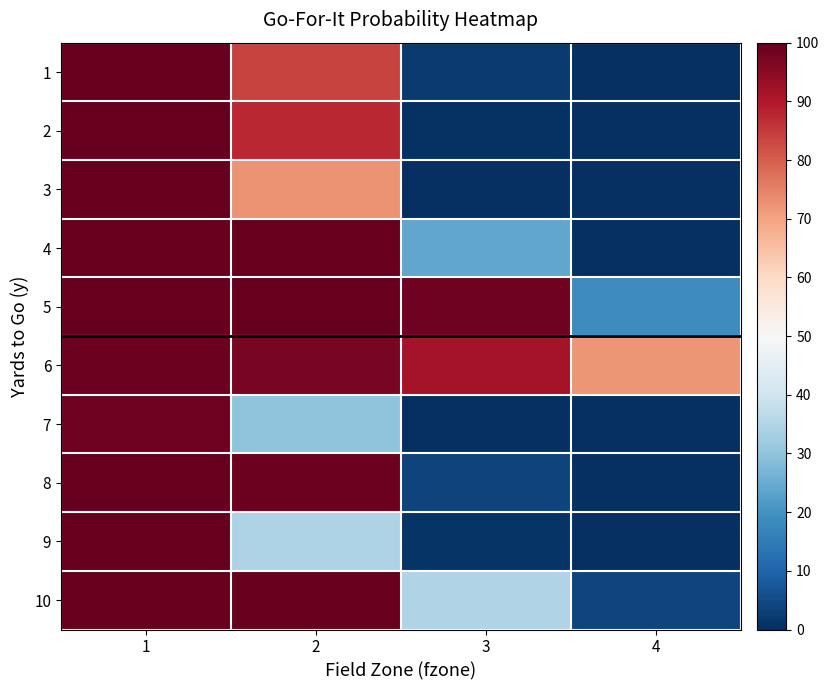

Reading left to right, what are all the values shown in this chart?

1: 1=100.0	2=83.6	3=2.1	4=0.0
2: 1=100.0	2=87.5	3=0.7	4=0.0
3: 1=100.0	2=72.5	3=0.2	4=0.0
4: 1=100.0	2=100.0	3=24.1	4=0.0
5: 1=100.0	2=100.0	3=98.7	4=18.6
6: 1=99.2	2=97.5	3=91.6	4=72.0
7: 1=98.8	2=30.0	3=0.1	4=0.0
8: 1=100.0	2=98.9	3=3.7	4=0.0
9: 1=99.8	2=34.5	3=0.9	4=0.1
10: 1=100.0	2=99.7	3=34.9	4=4.0